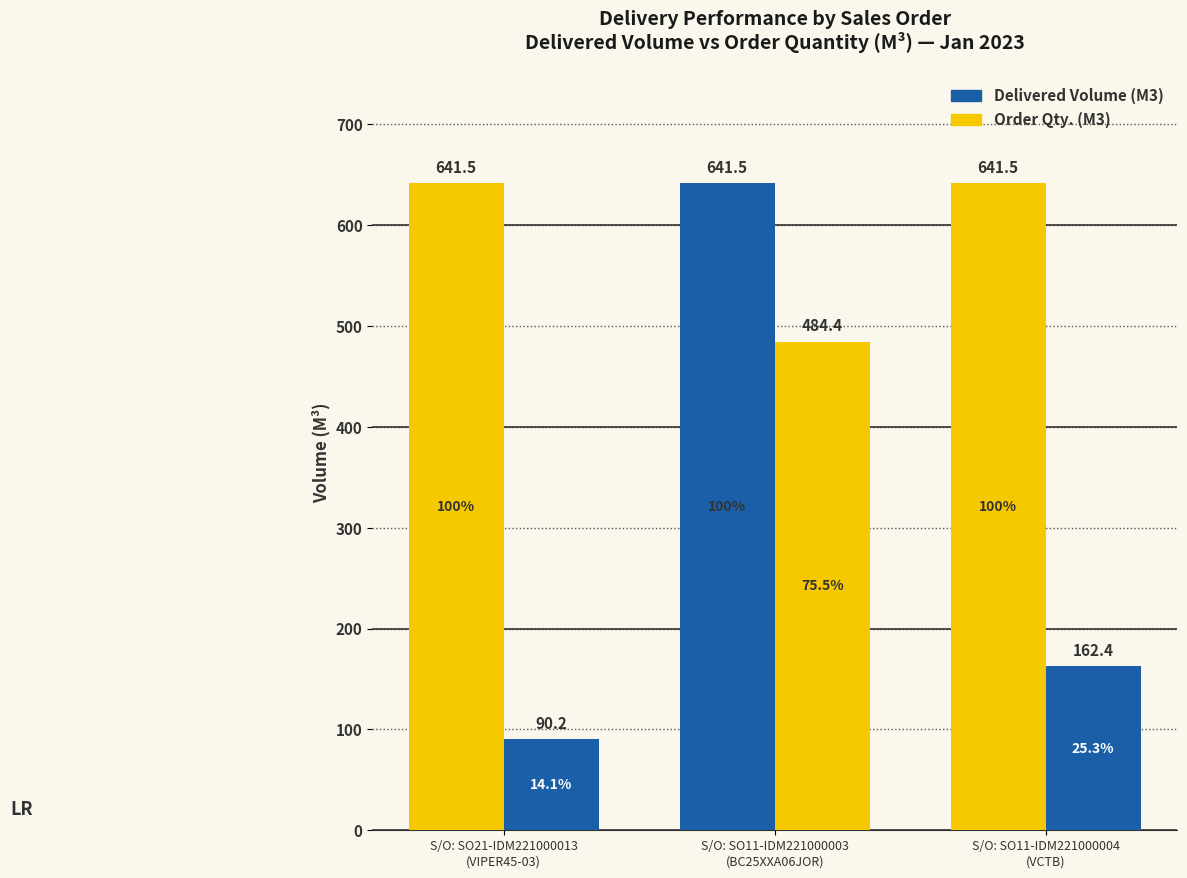

How many categories are shown in the chart?

3